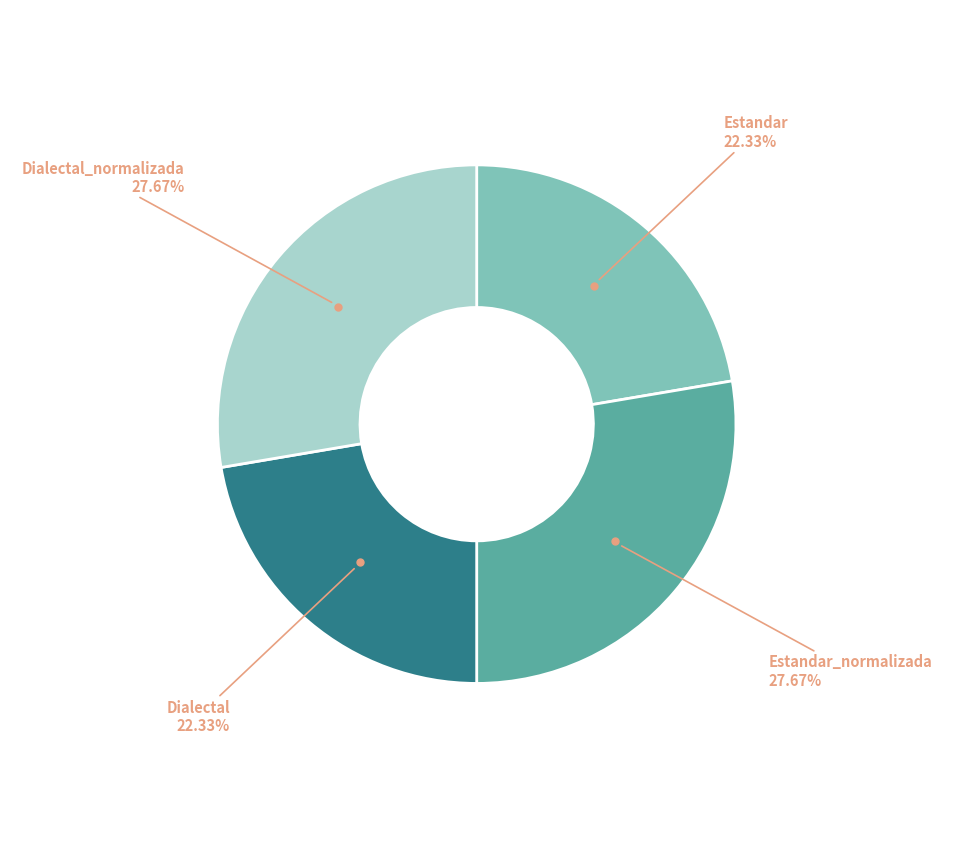

Which has a higher value, Estandar or Estandar_normalizada?

Estandar_normalizada